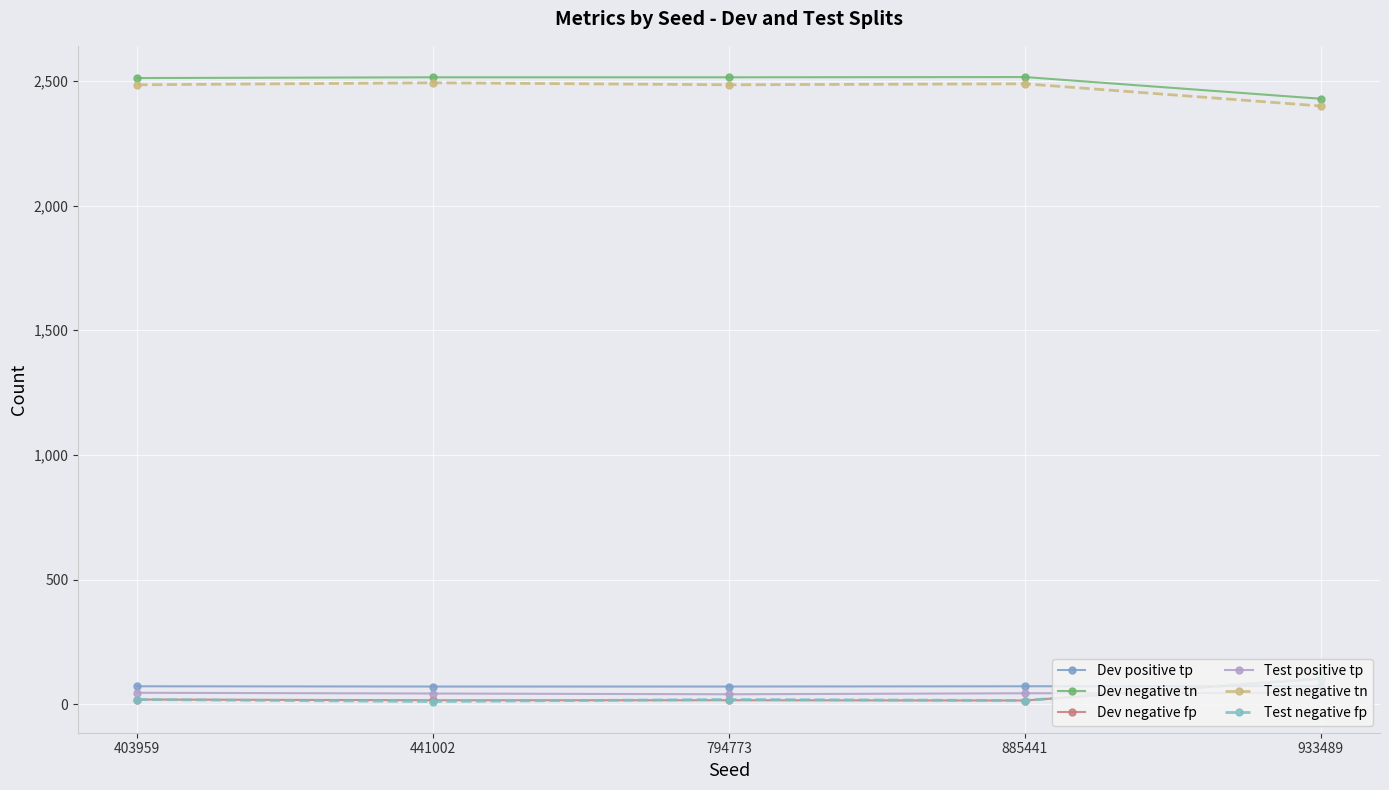

What is the maximum value for Dev negative fp?

103